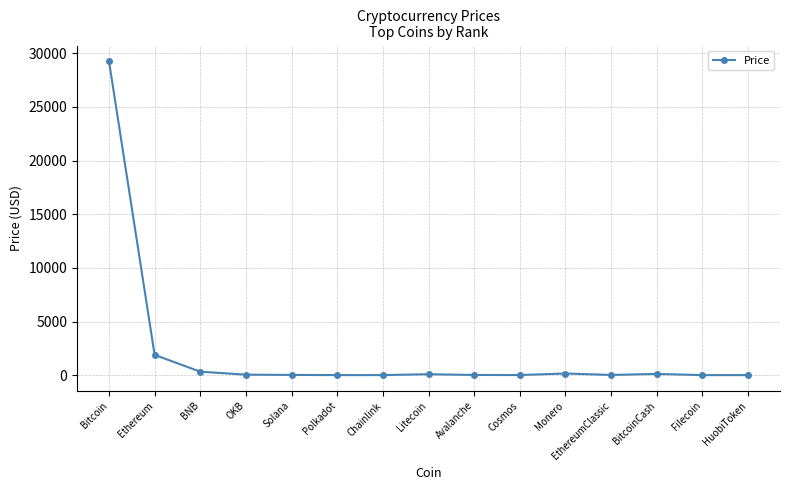

Which label corresponds to the largest value in the chart?

Bitcoin